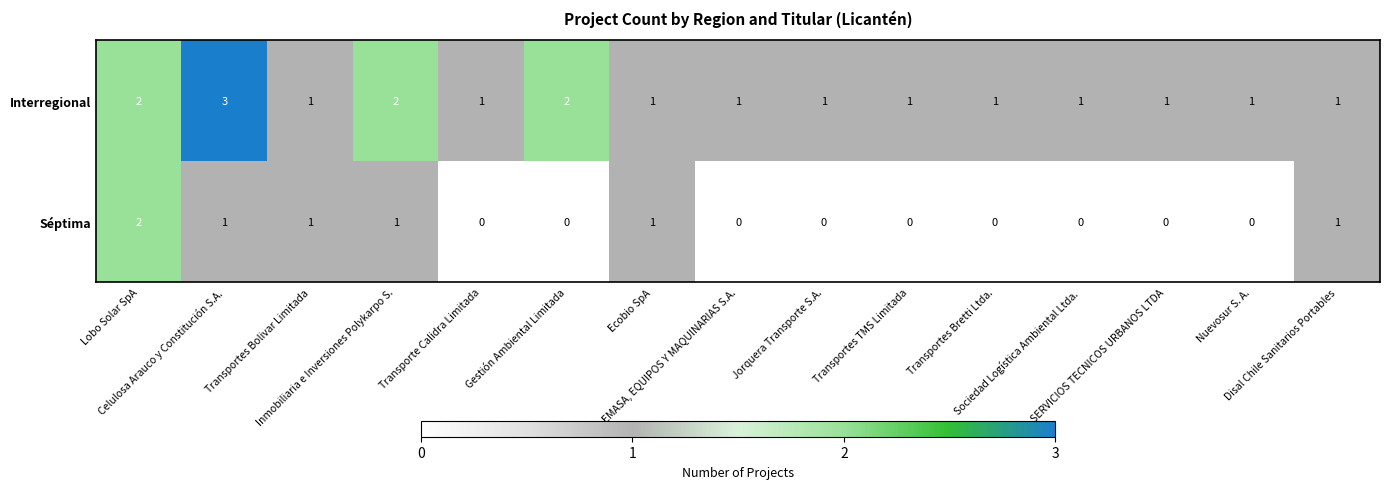

Count the Séptima values in the range 0 to 1.

14